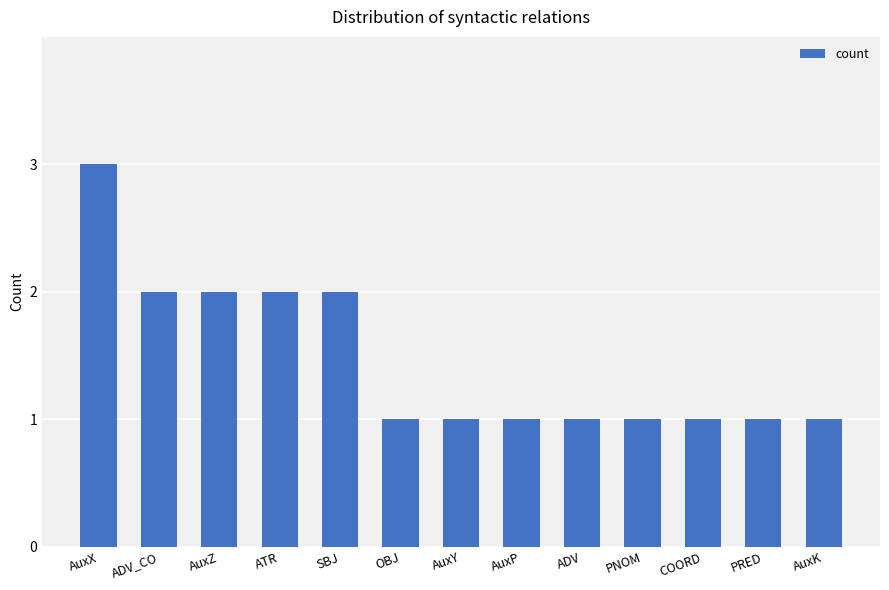

What is the maximum value shown in the chart?

3